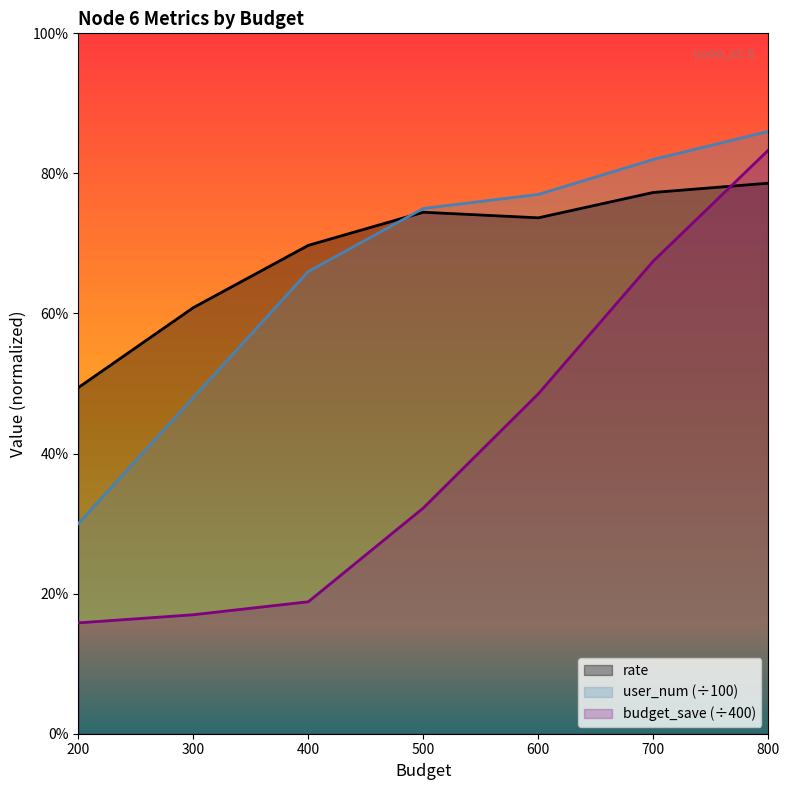

Which category has the lowest value across all series?

200